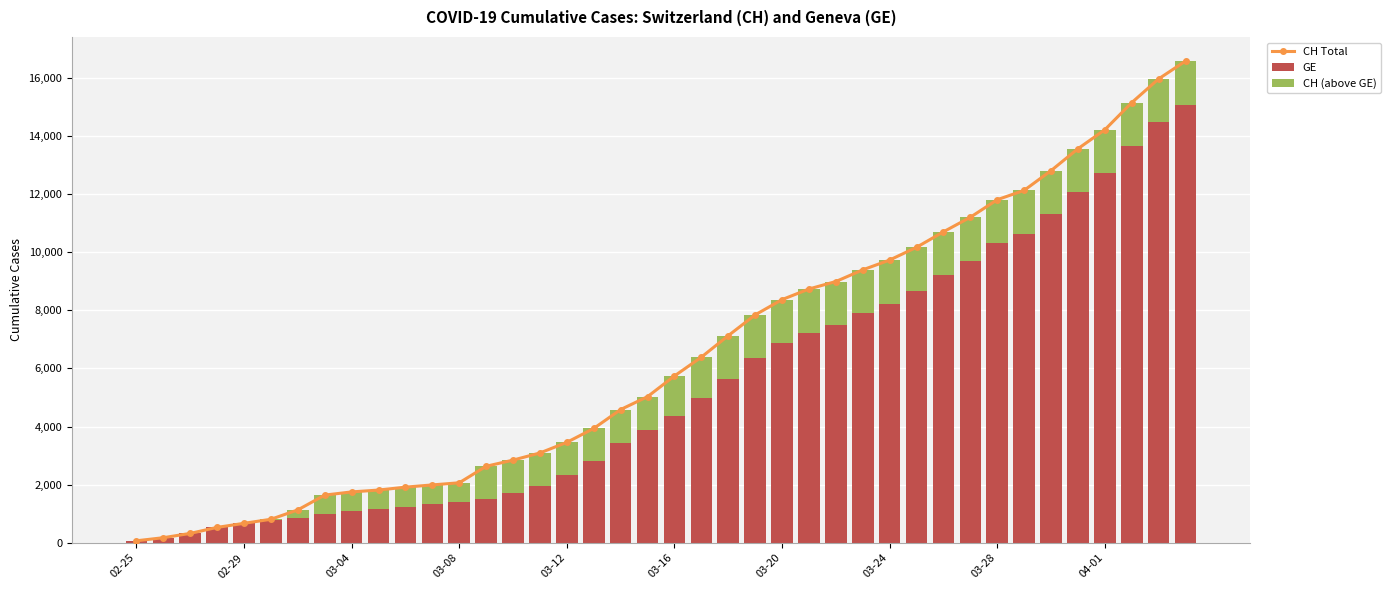

Rank the series by their maximum value, from lowest to highest.

CH (above GE), GE, CH Total